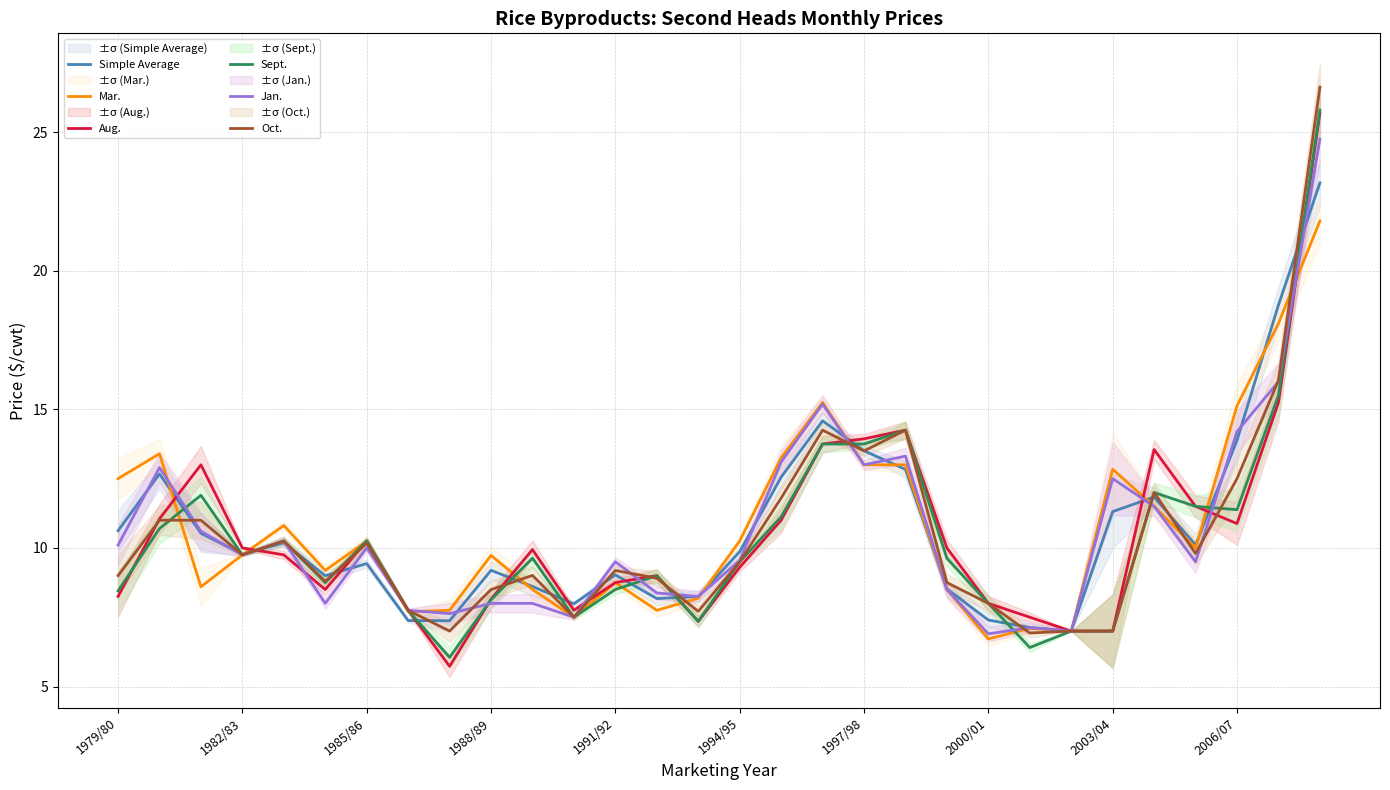

True or false: Oct. has more than 1 points higher than both neighbors.

True